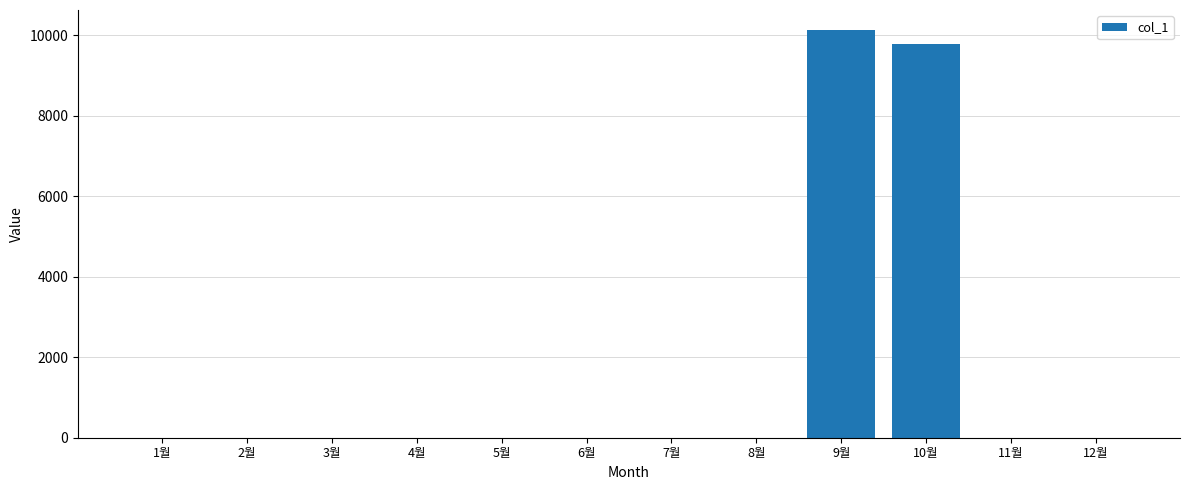

What is the change in value from 1월 to 10월?

+9780